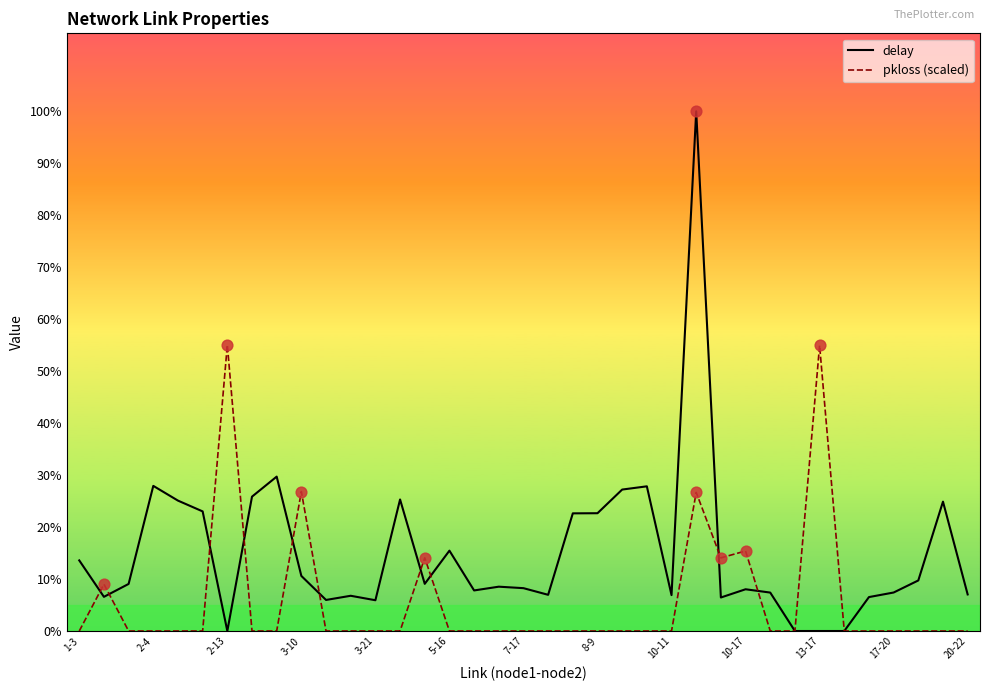

Which series has the largest total across all categories?

delay